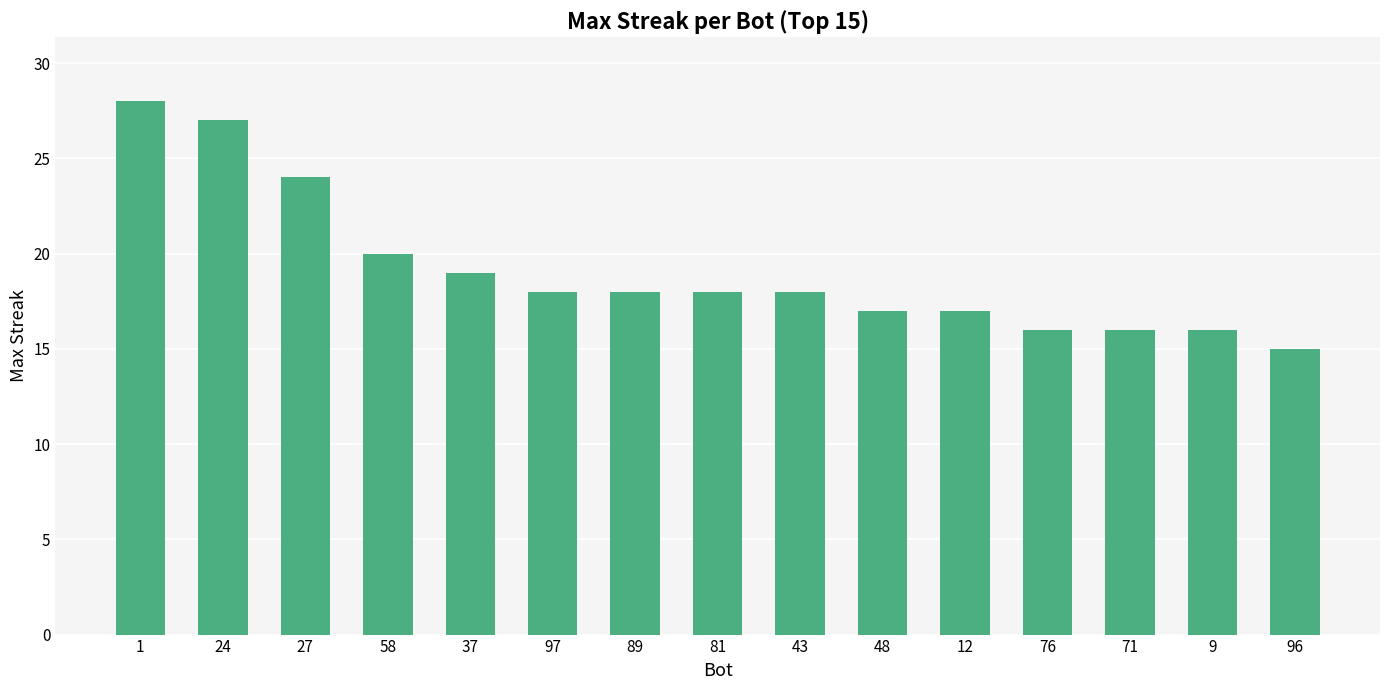

What is the change in value from 97 to 9?

-2